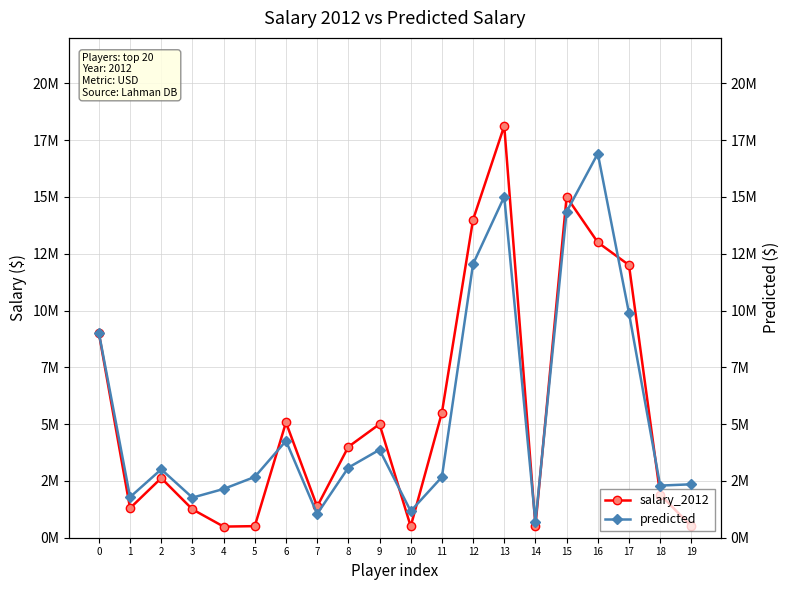

What is the difference between the maximum and minimum values in the salary_2012 series?

17635400.0